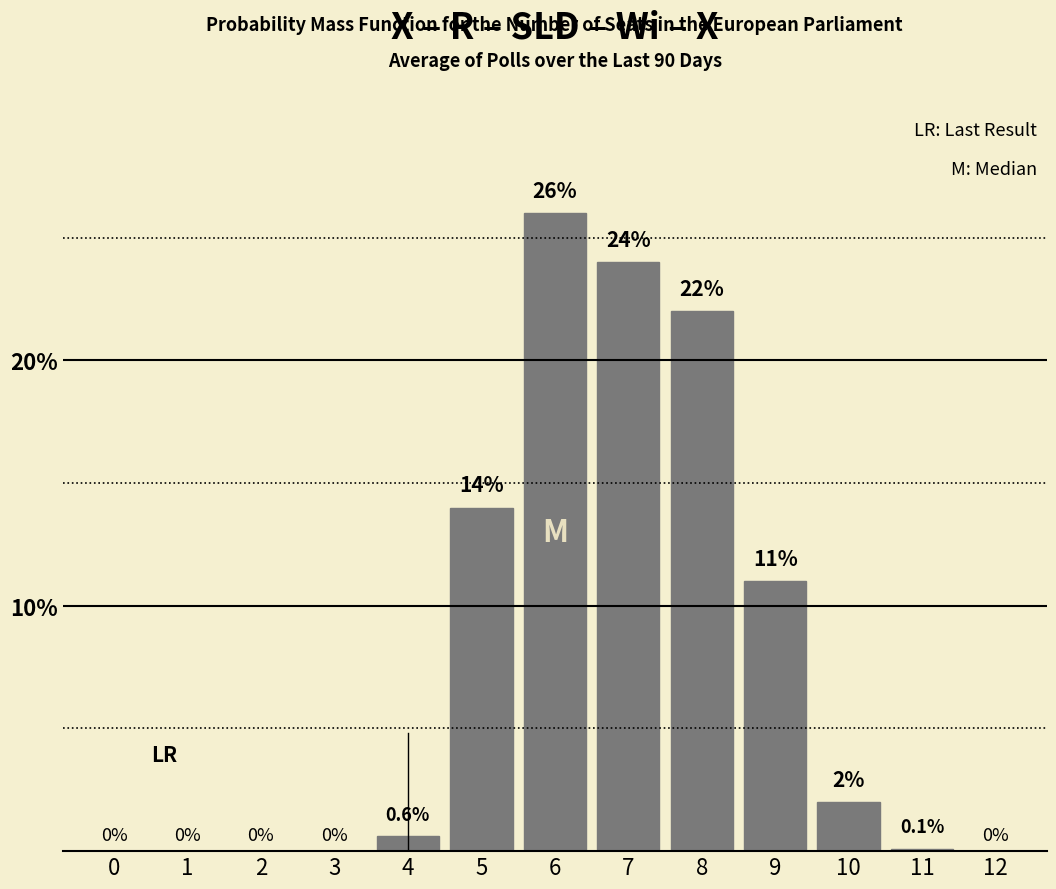

Reading right to left, transcribe all the data shown in this chart.

12=0.0	11=0.1	10=2.0	9=11.0	8=22.0	7=24.0	6=26.0	5=14.0	4=0.6	3=0.0	2=0.0	1=0.0	0=0.0